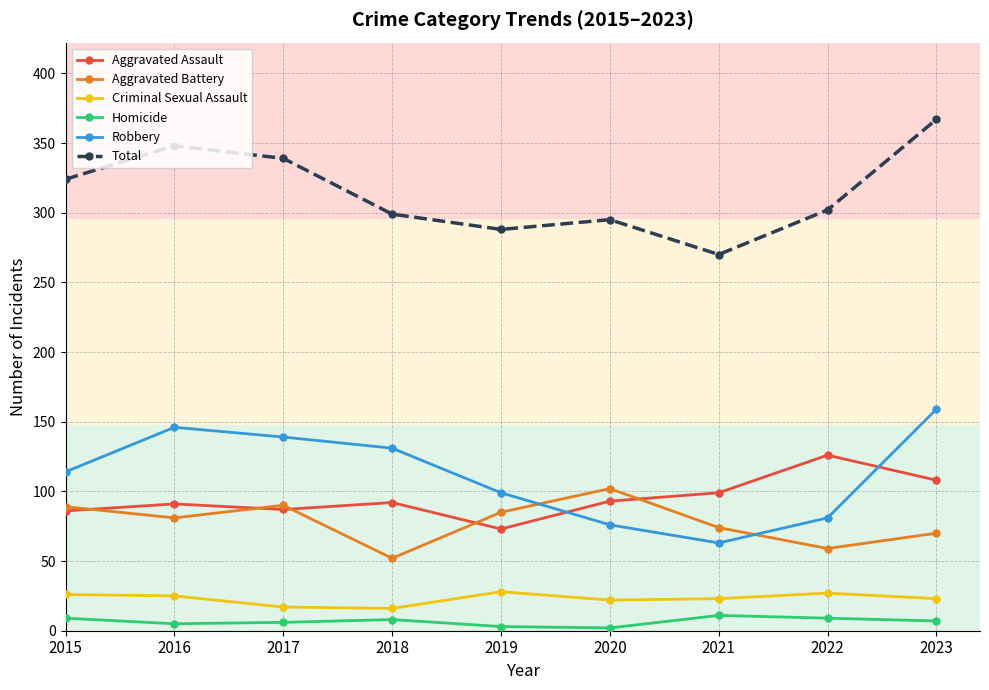

List the series in order of their peak value, lowest first.

Homicide, Criminal Sexual Assault, Aggravated Battery, Aggravated Assault, Robbery, Total